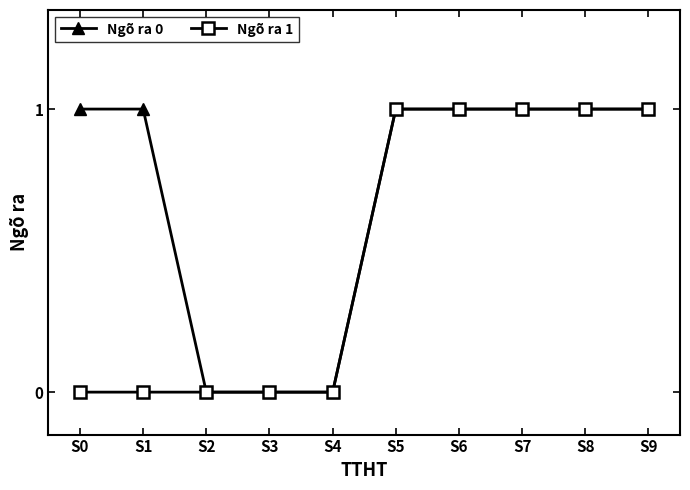

Is the value of Ngõ ra 1 at S4 greater than the value of Ngõ ra 0 at S0?

No